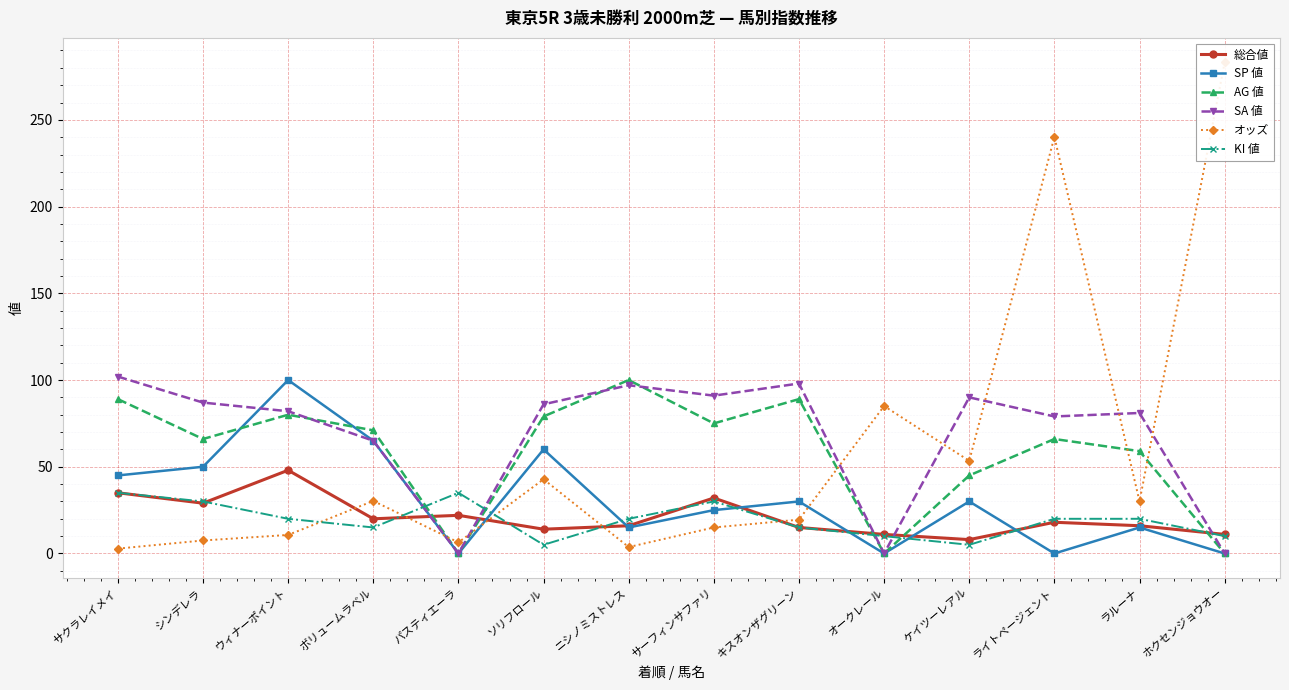

In KI 値, how many points are lower than both neighbors (excluding endpoints)?

3